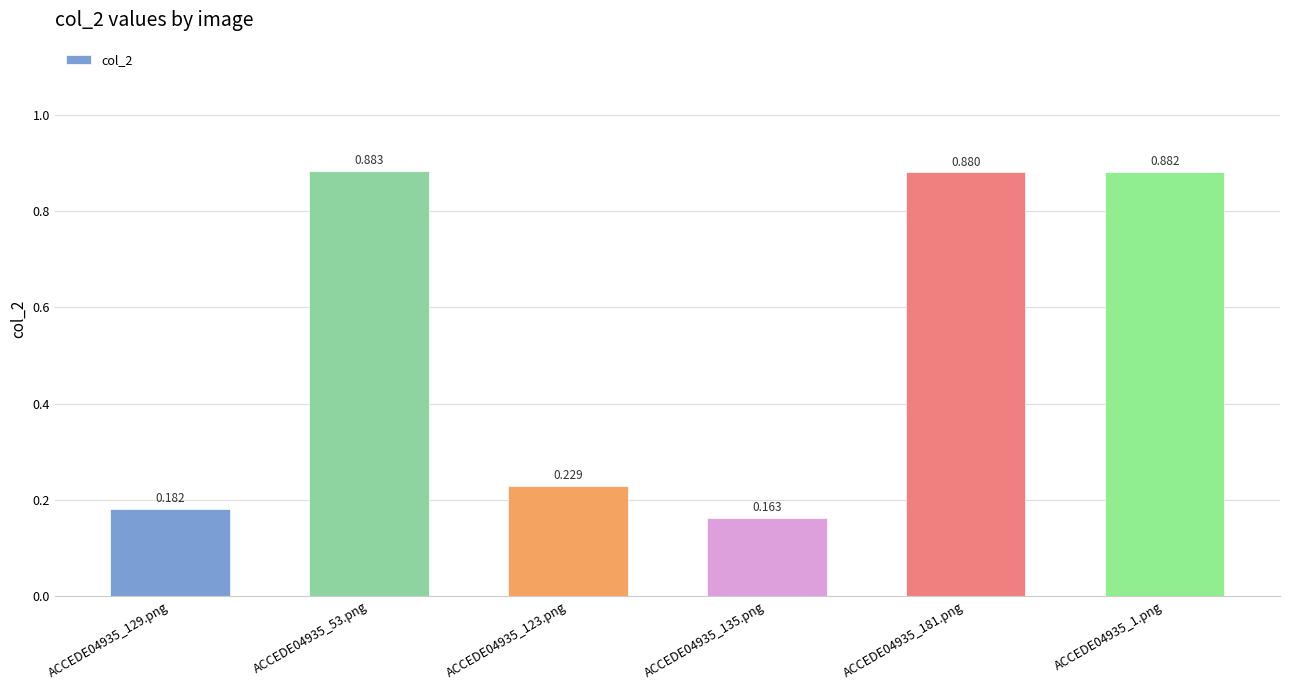

Reading right to left, transcribe all the data shown in this chart.

ACCEDE04935_1.png=0.9	ACCEDE04935_181.png=0.9	ACCEDE04935_135.png=0.2	ACCEDE04935_123.png=0.2	ACCEDE04935_53.png=0.9	ACCEDE04935_129.png=0.2